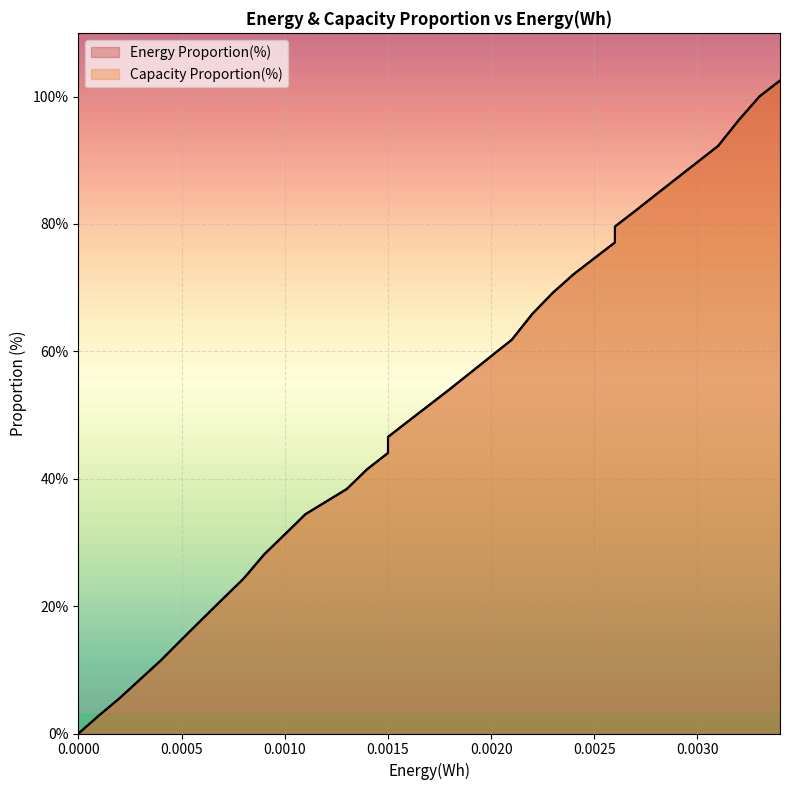

What are all the series names shown in the legend?

Energy Proportion(%), Capacity Proportion(%)